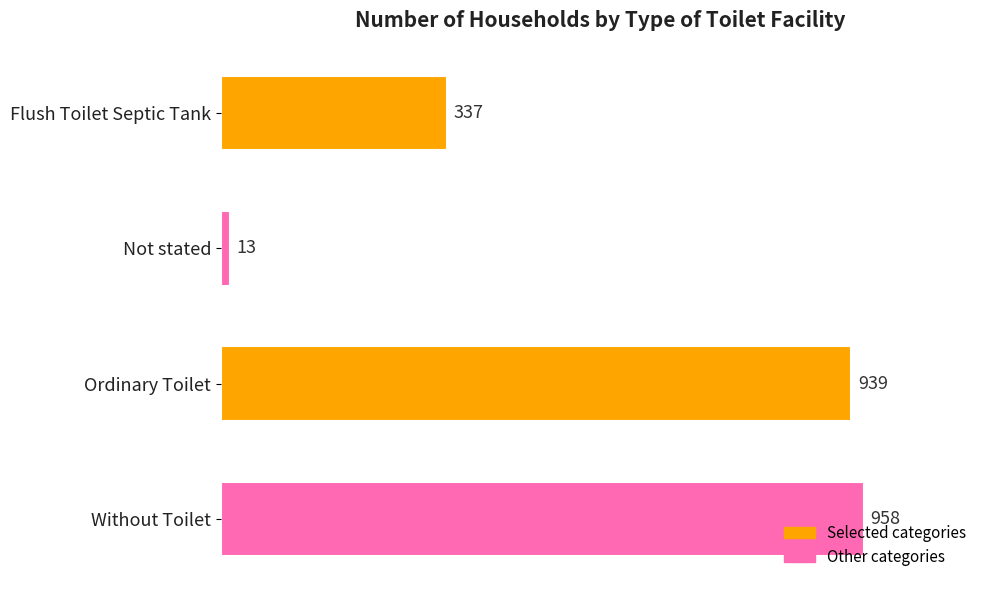

Rank the categories by value from lowest to highest.

Not stated, Flush Toilet Septic Tank, Ordinary Toilet, Without Toilet